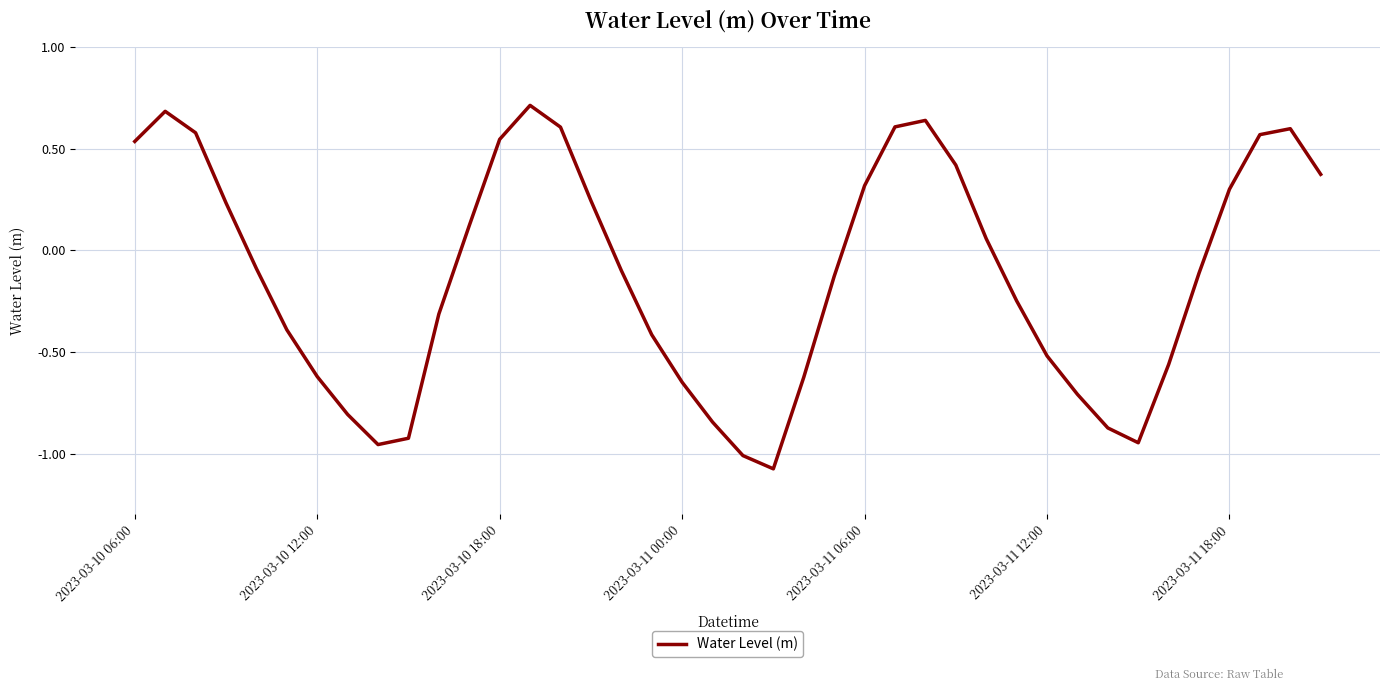

What is the difference between the maximum and minimum values?

1.8